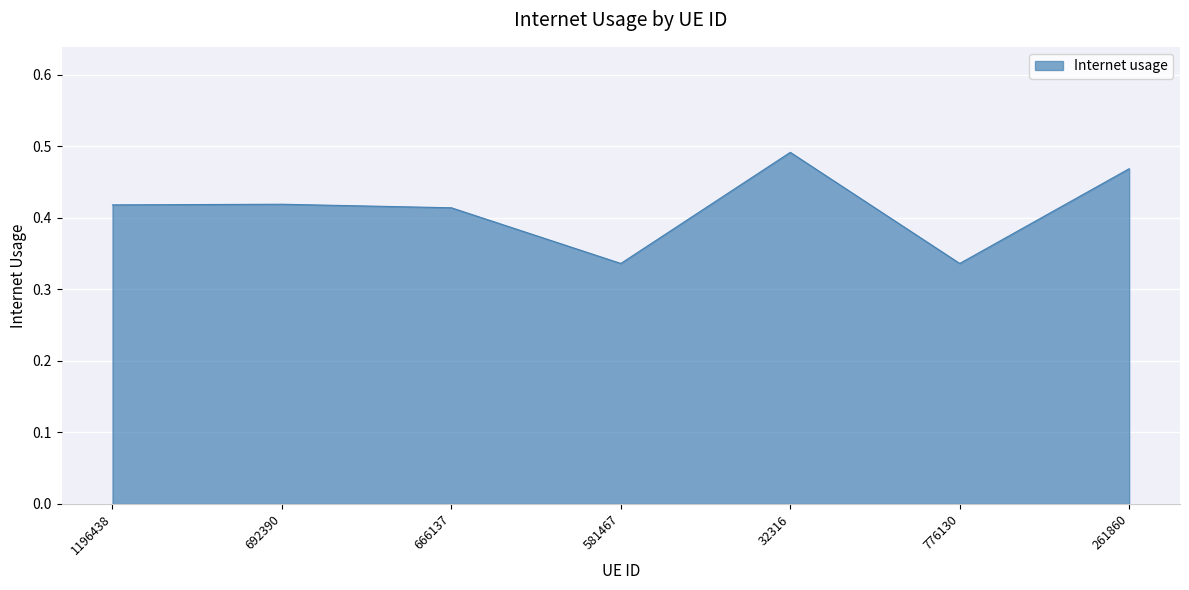

What position from the right is 1196438?

7